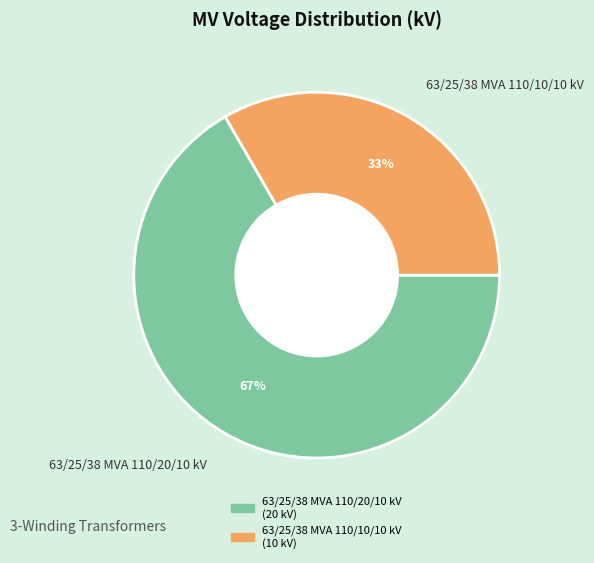

To the nearest percent, what is the average slice percentage?

50%